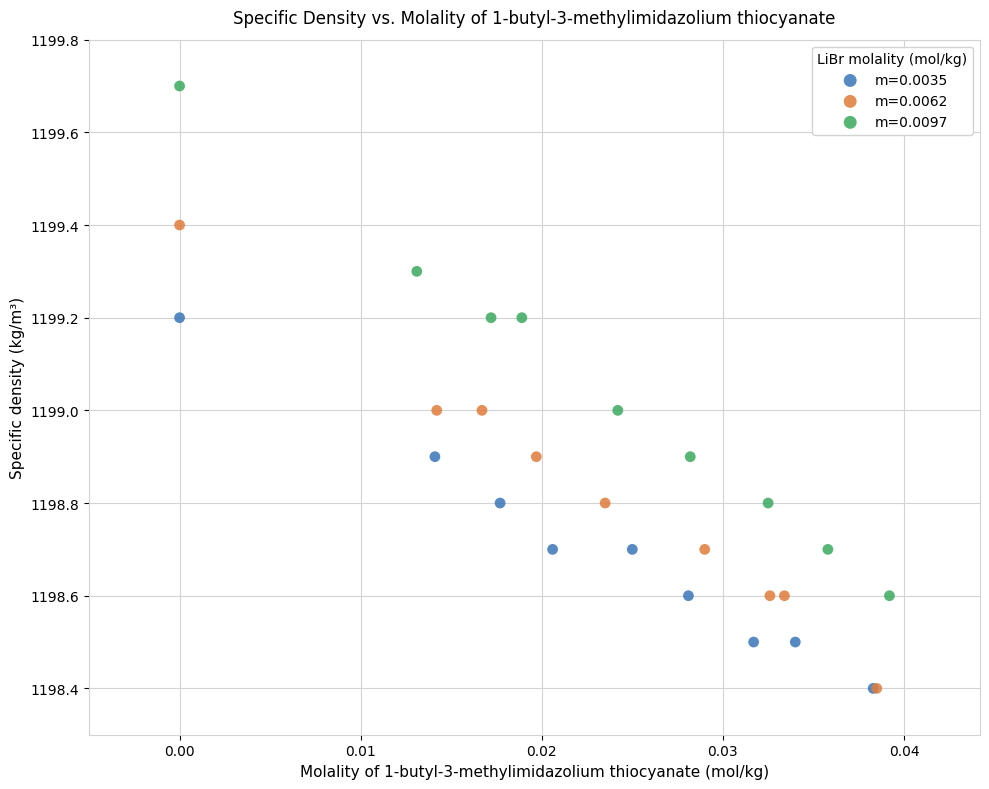

Which series has the largest Y range (max minus min)?

m=0.0097